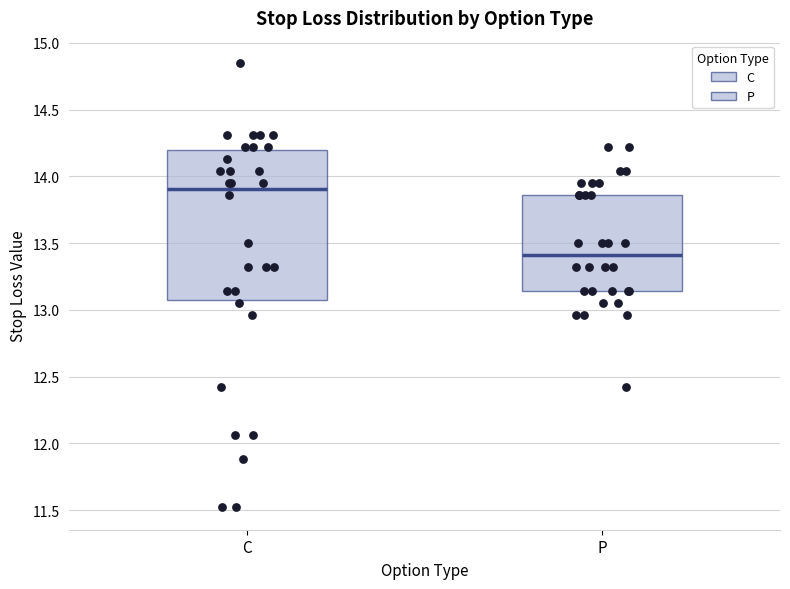

Comparing the boxes themselves (not the whiskers), which one is the tallest?

C